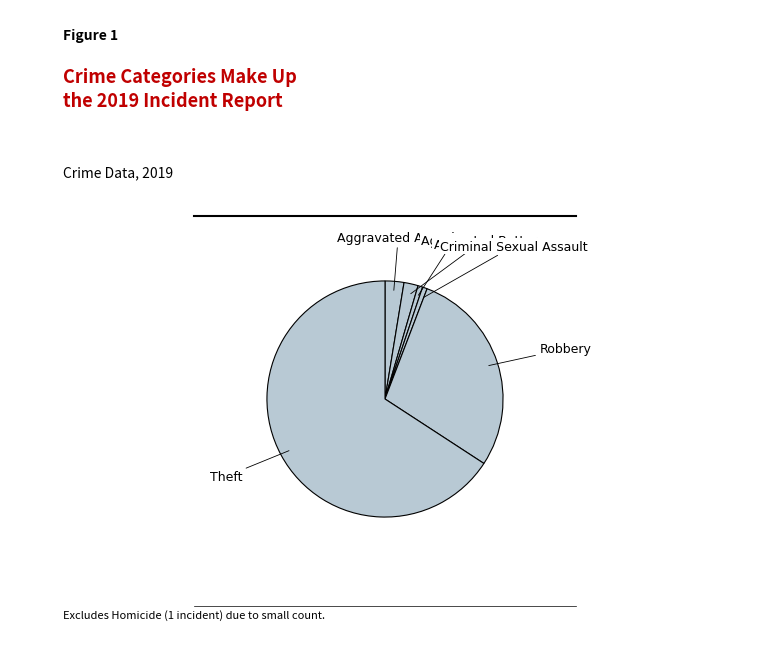

Approximately how many times larger is the value at Theft compared to Criminal Sexual Assault?

102.0